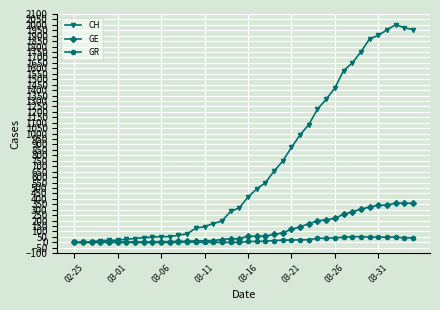

Which series has the widest spread of values?

CH